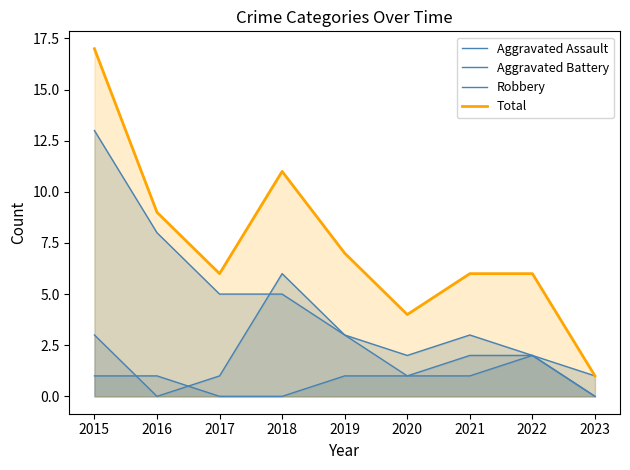

Is the value of Total at 2023 greater than the value of Aggravated Battery at 2022?

No